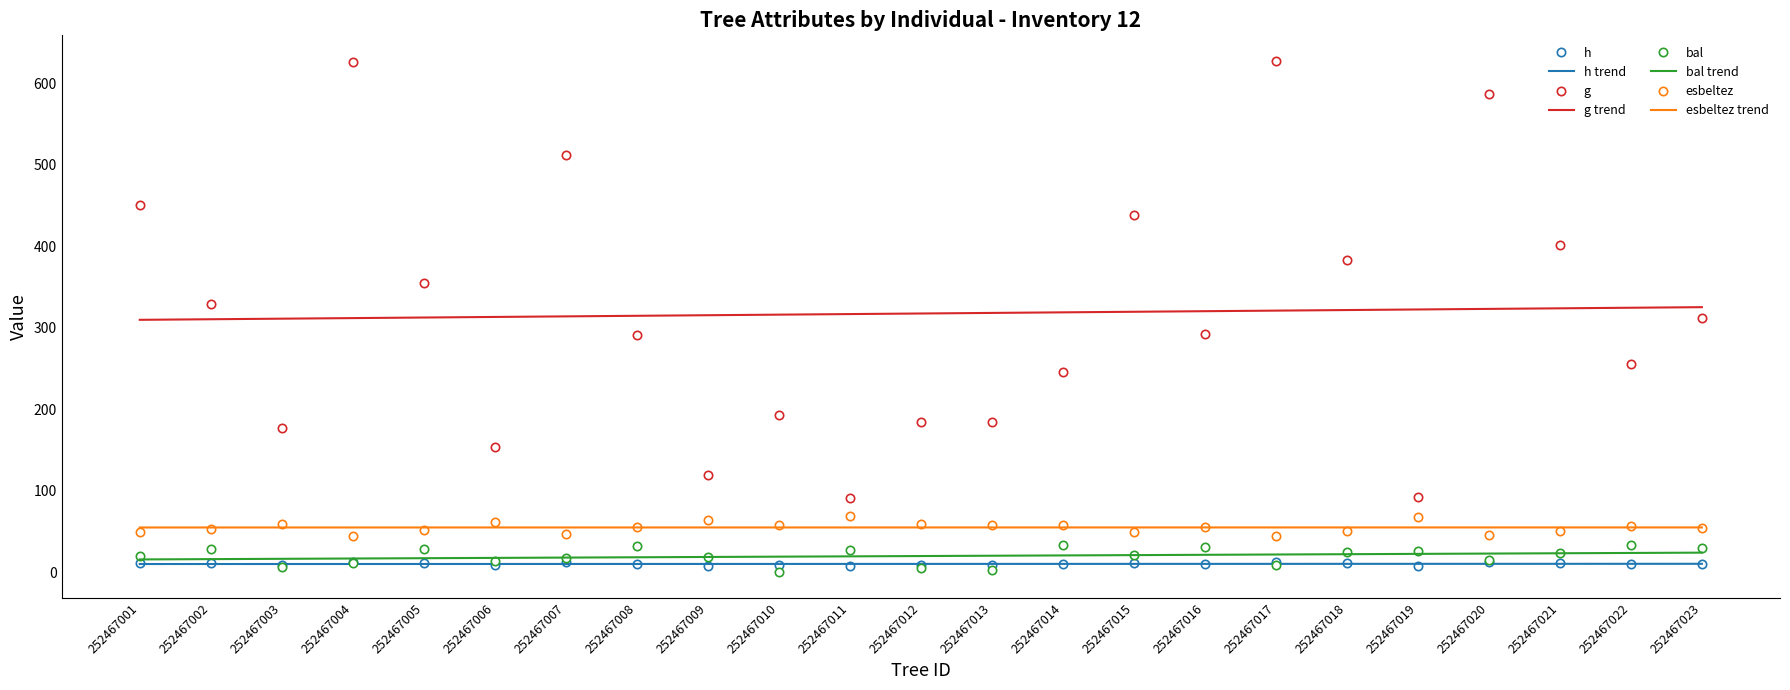

True or false: h and esbeltez trend intersect in this chart.

False